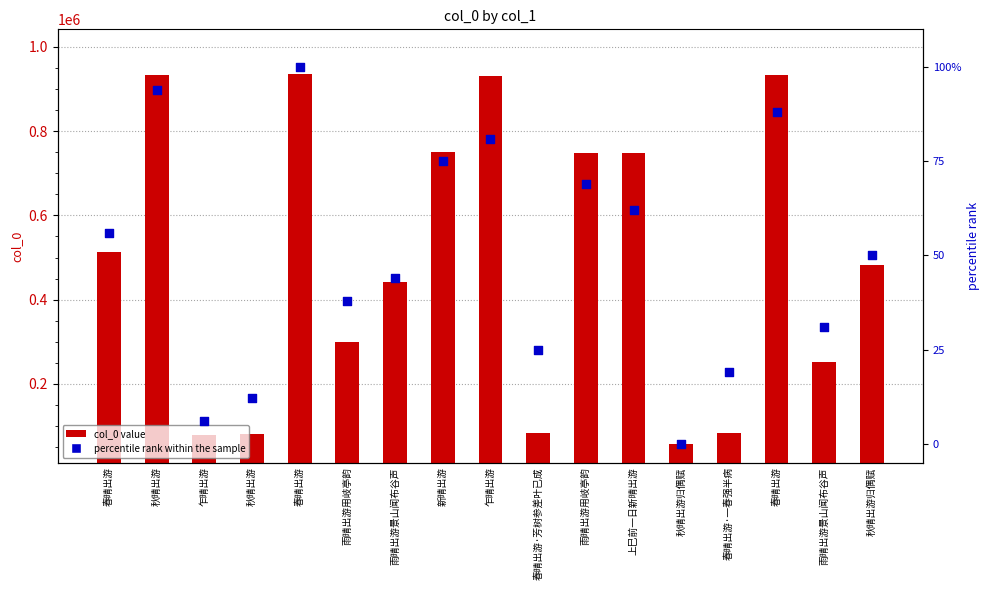

Which series reaches the maximum Y coordinate?

col_0